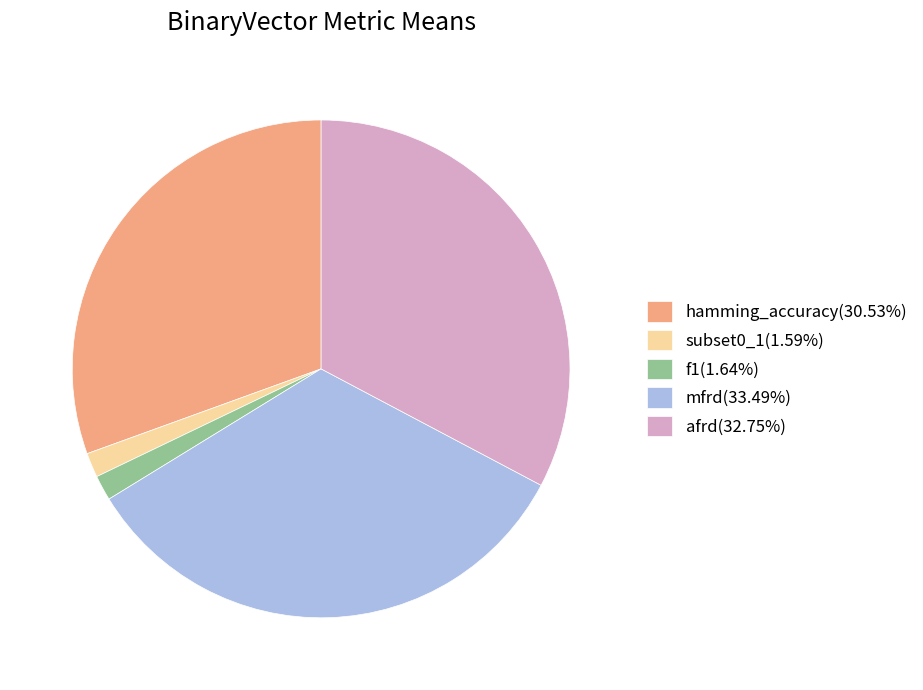

Is there any slice that represents more than half of the pie?

No